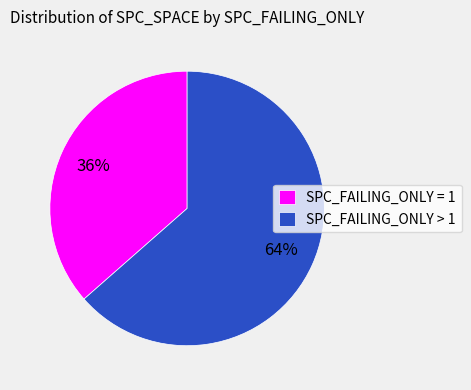

To the nearest percent, what is the average slice percentage?

50%